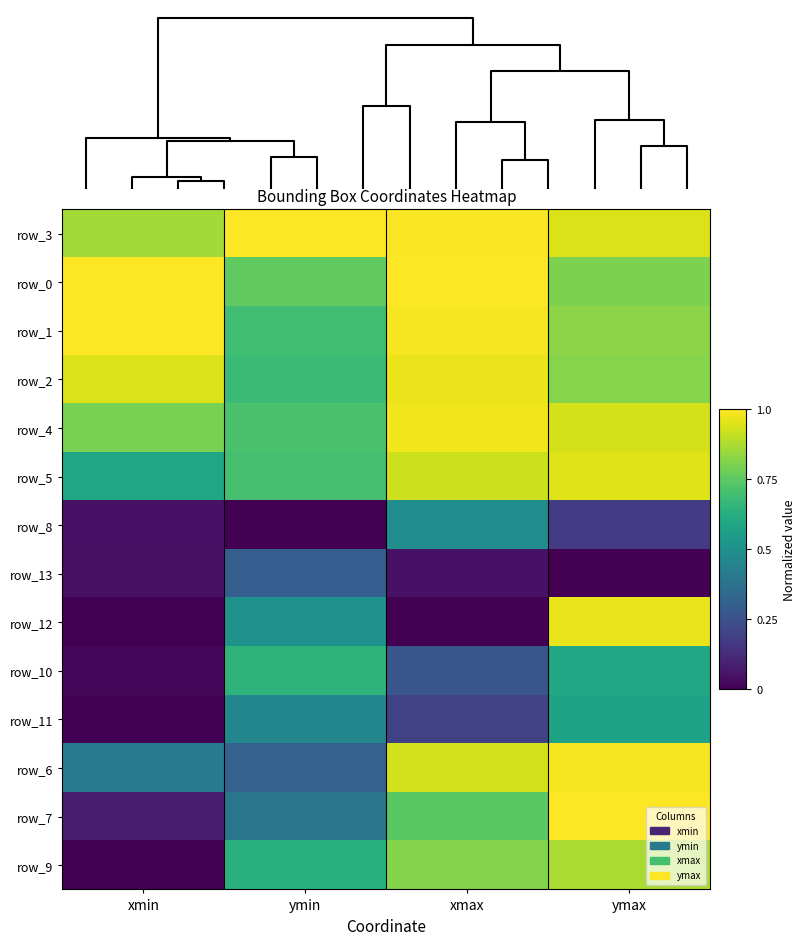

Which label corresponds to the largest value in the chart?

xmax